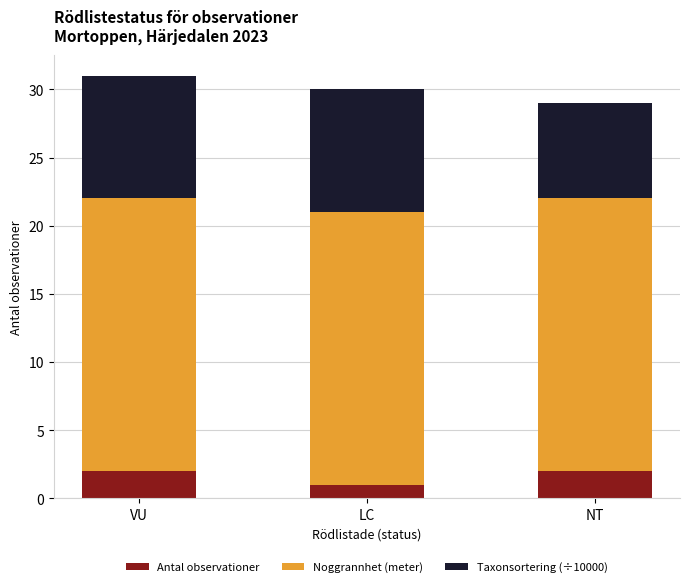

Is it true that Antal observationer equals 0 at LC?

False